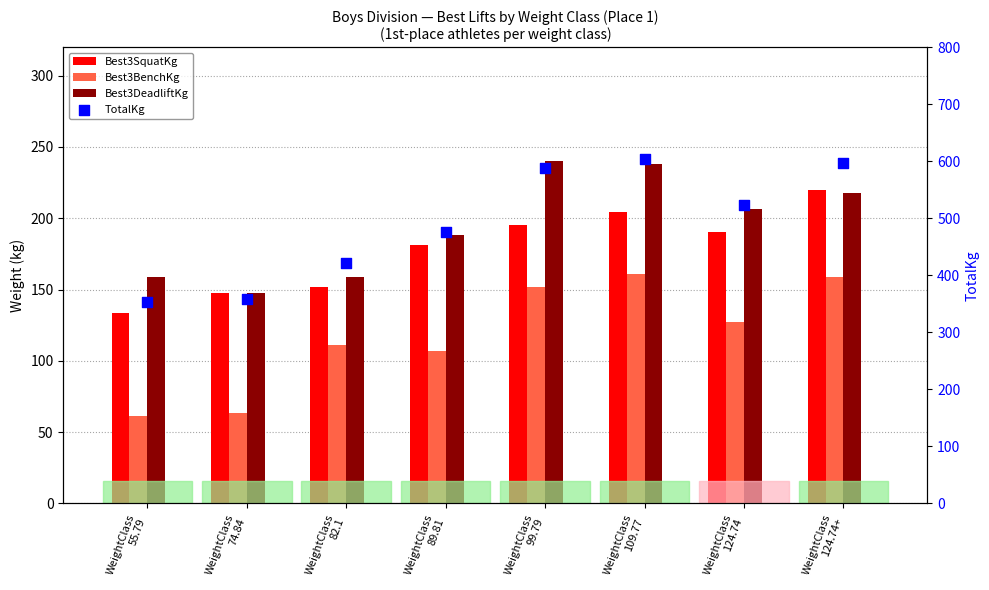

Which series has the widest spread of Y values?

TotalKg